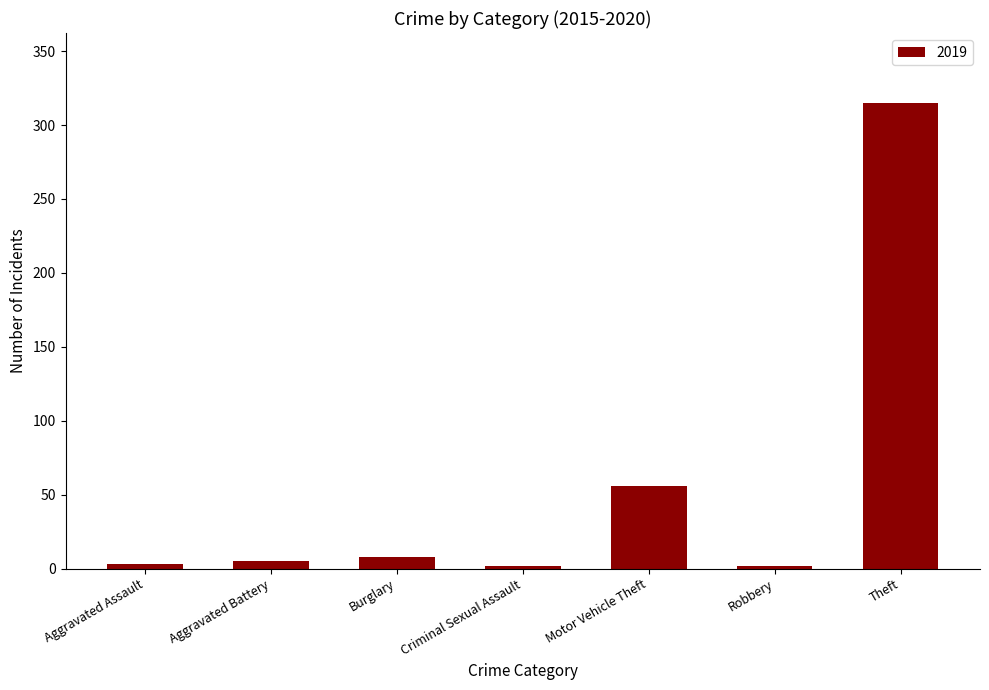

What is the sum of all values?

391